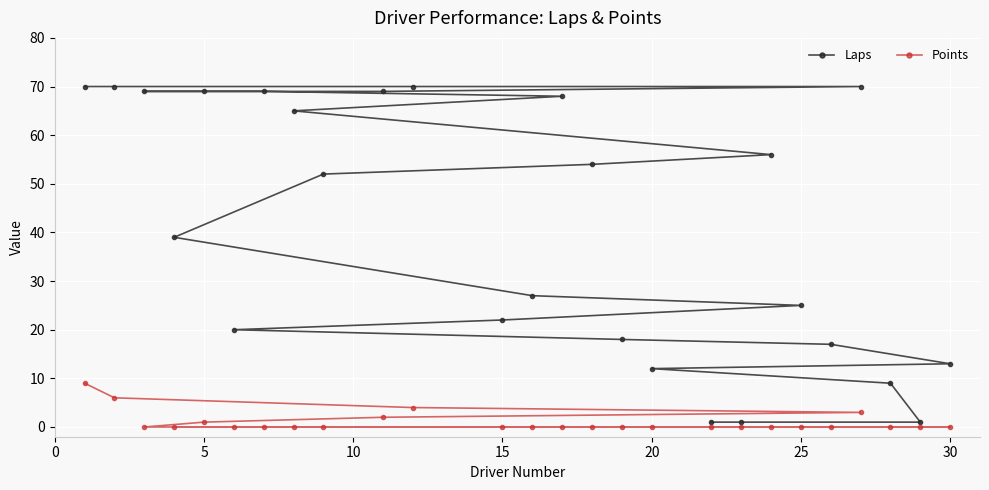

True or false: Points and Laps cross at least once.

False